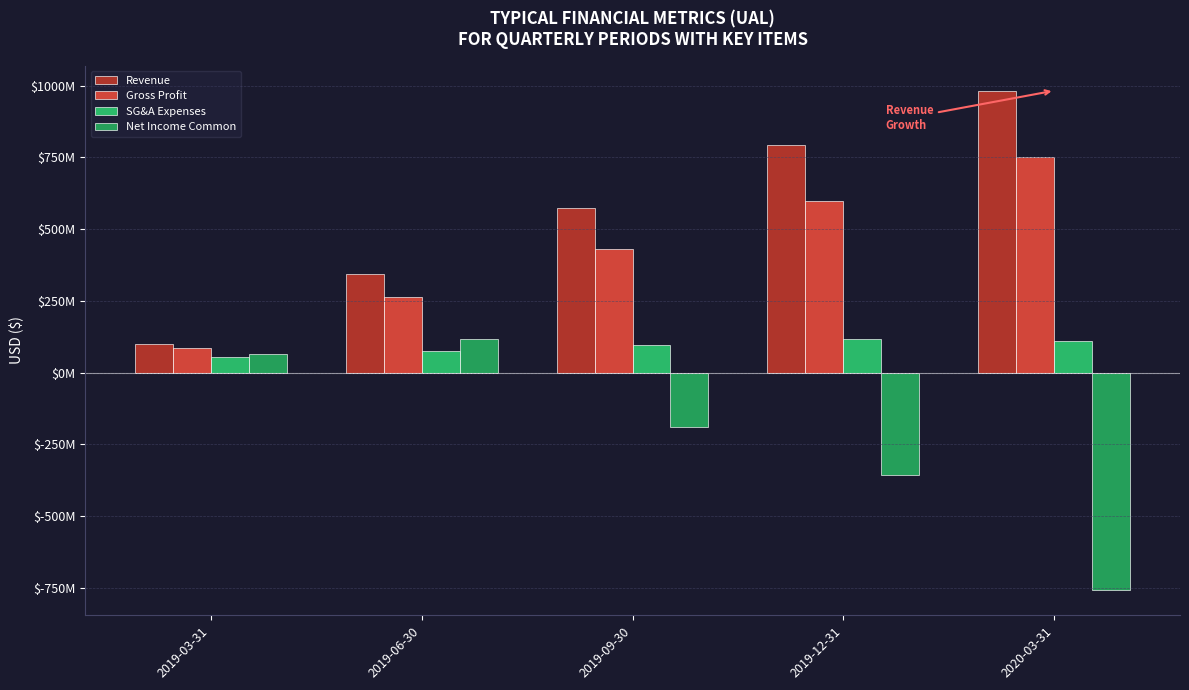

Which series has the largest total across all categories?

Revenue